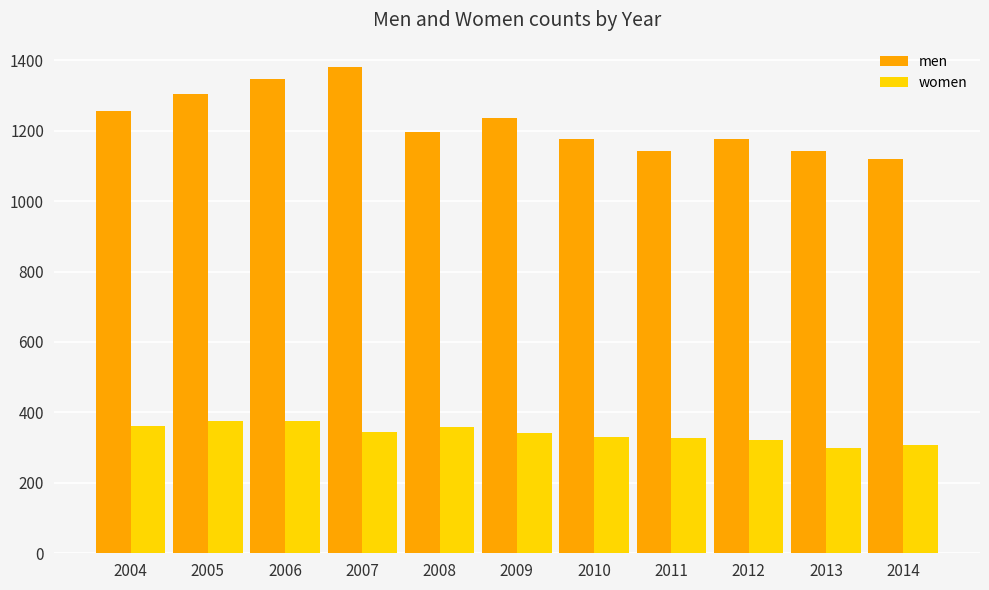

Which series changed the most between 2004 and 2013?

men